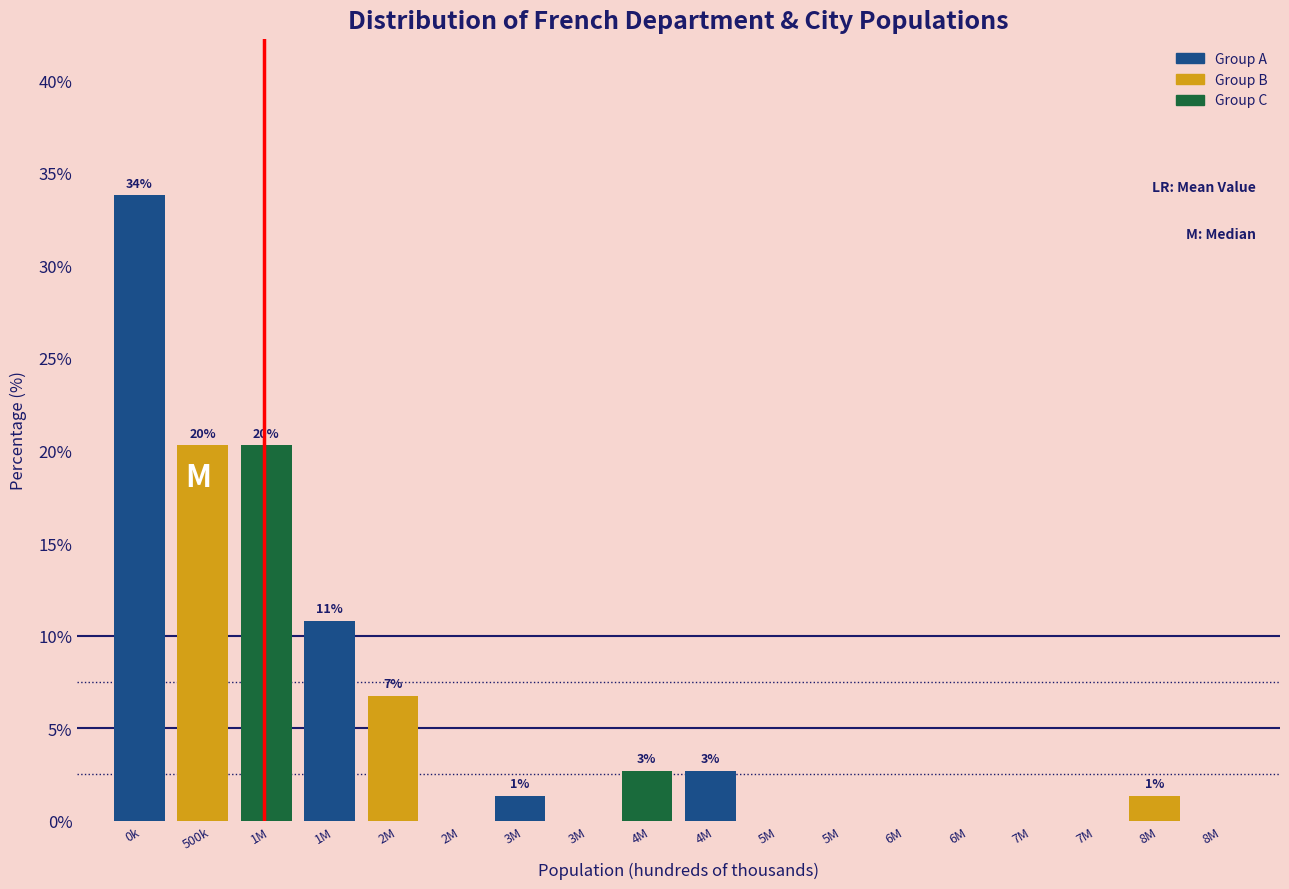

Are the bars horizontal?

No